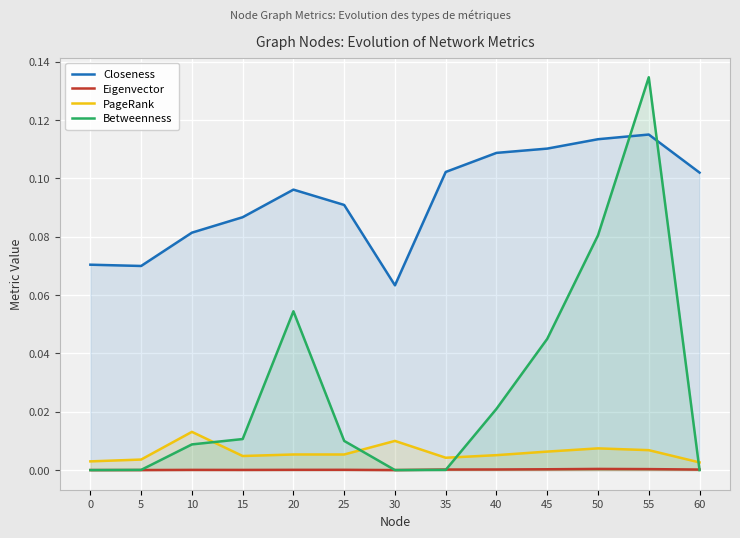

At which category is the sum across all series the highest?

55